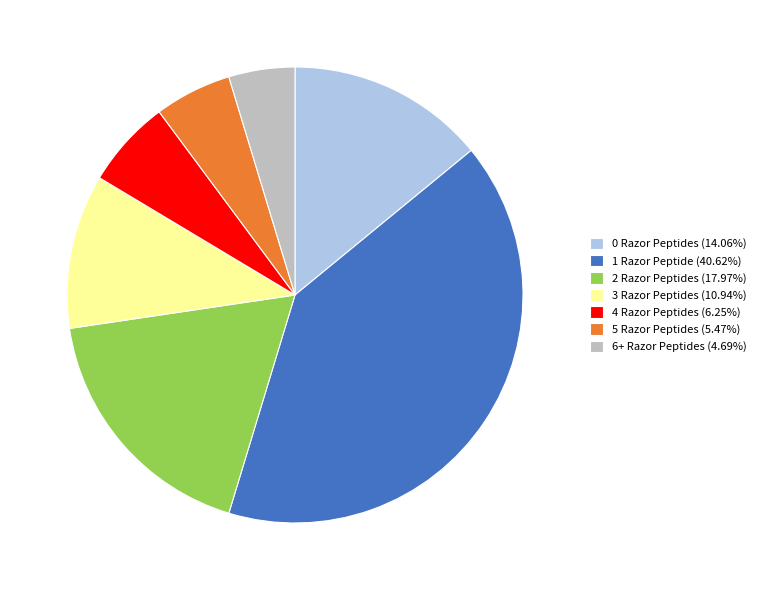

What is the largest slice in the pie chart?

1 Razor Peptide